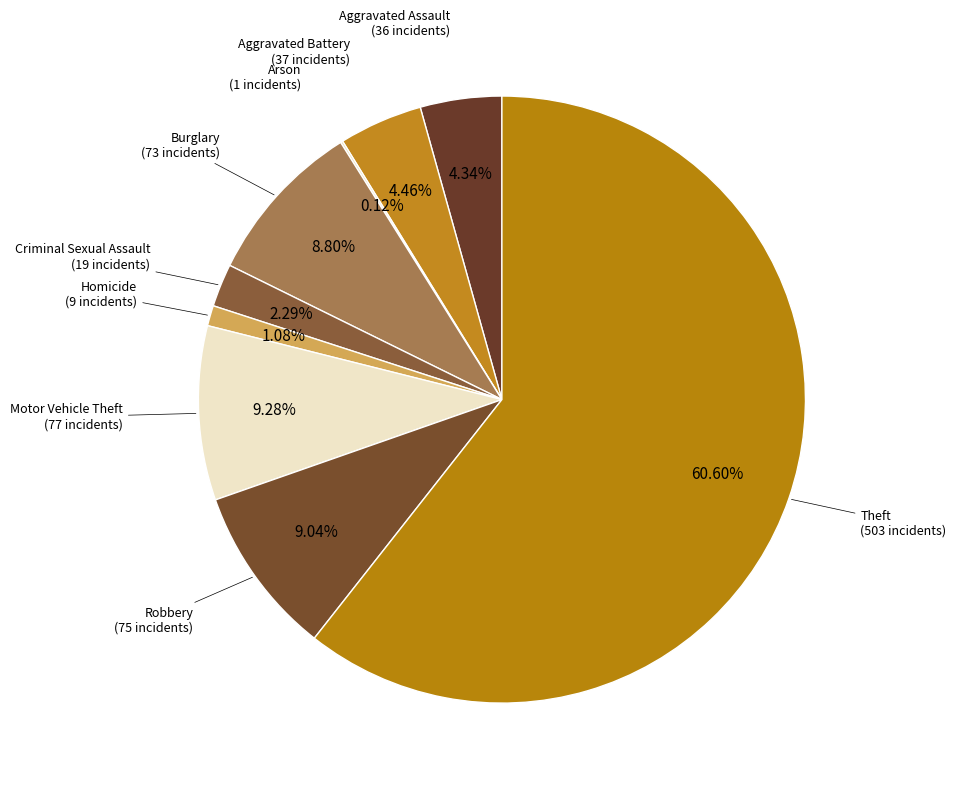

Which slice represents more than half of the pie?

Theft